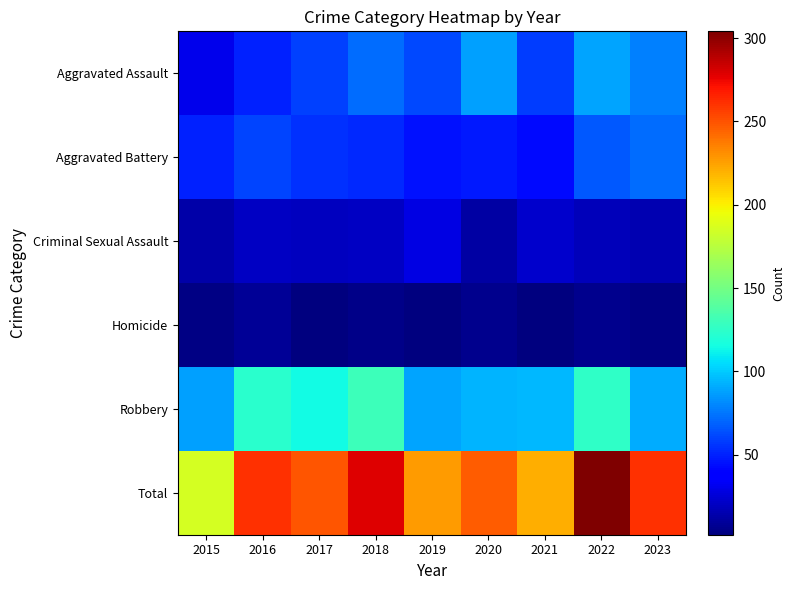

Which has a higher value, 2015 or 2022?

2022